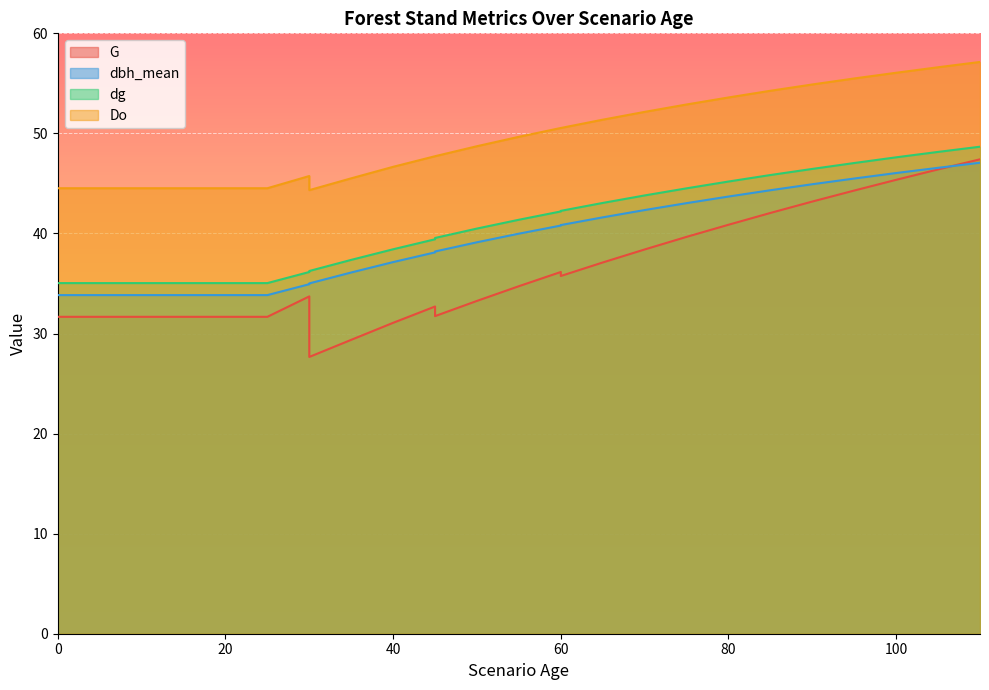

How many lines are shown in the chart?

4